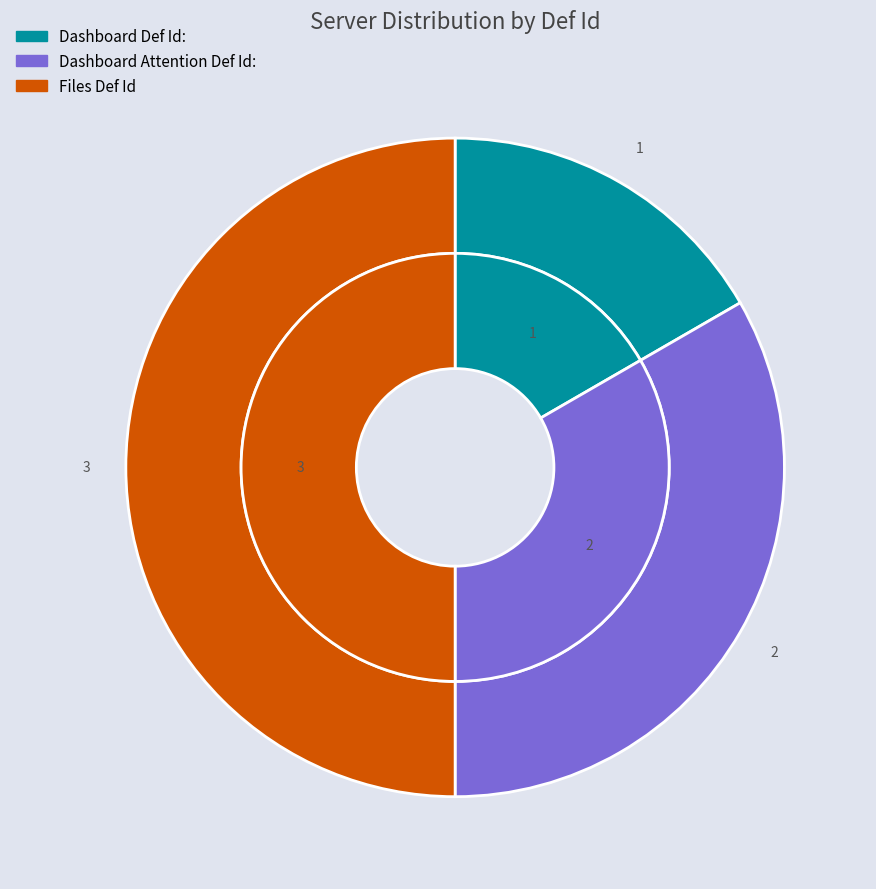

True or false: Files Def Id accounts for 50% of the total.

True